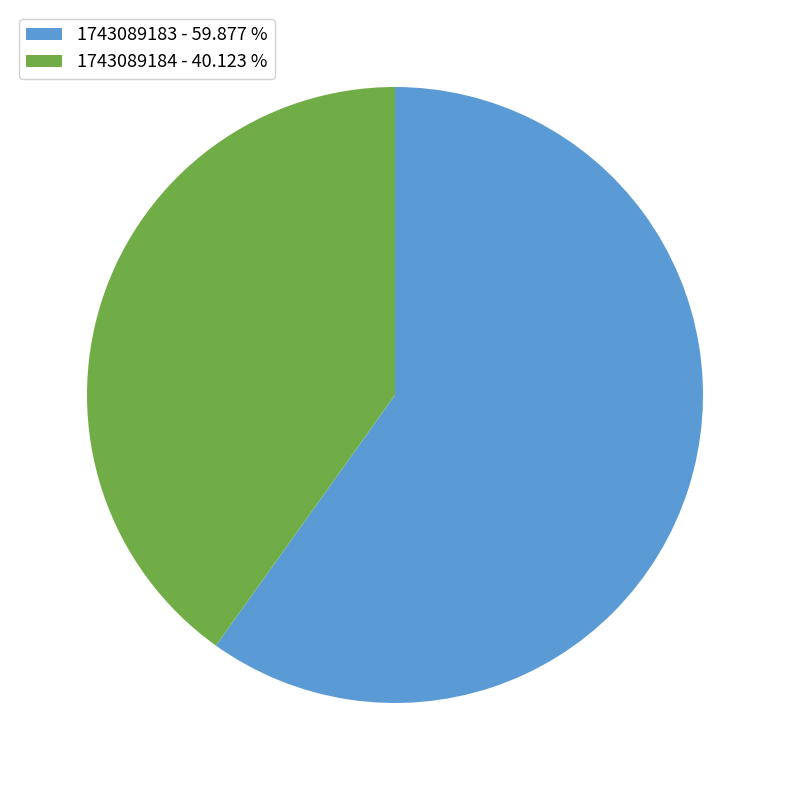

What is the ratio of the value at 1743089183 - 59.877 % to the value at 1743089184 - 40.123 %?

1.5